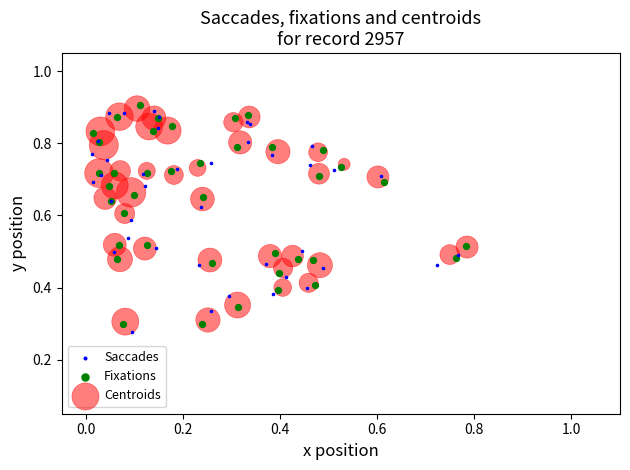

Which series reaches the minimum Y coordinate?

Saccades